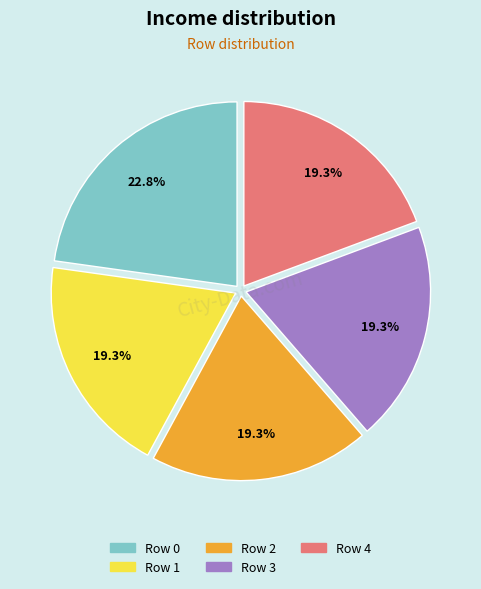

What percentage do Row 2 and Row 3 together represent?

38.6%